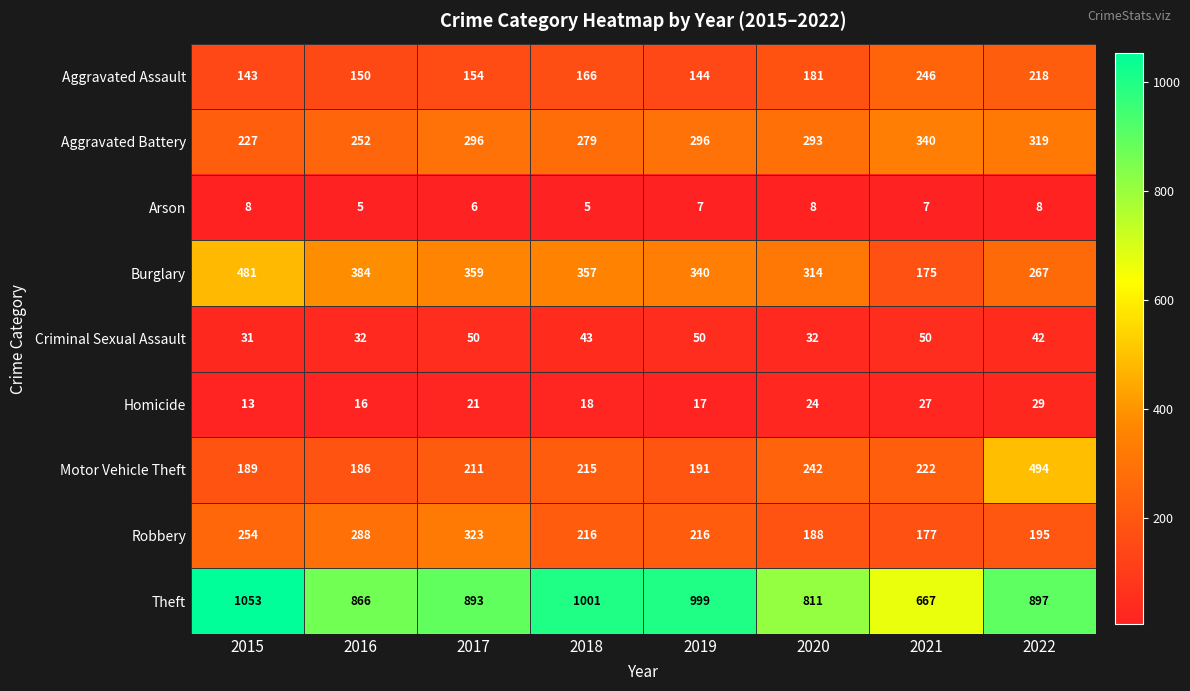

True or false: Robbery has a value of 115 at 2022.

False